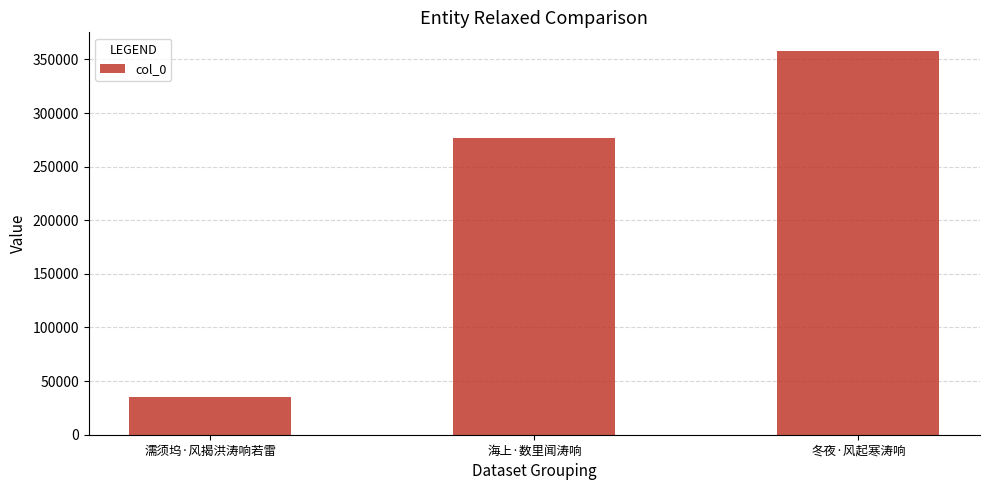

Reading left to right, what are all the values shown in this chart?

濡须坞·风揭洪涛响若雷=35587	海上·数里闻涛响=276336	冬夜·风起寒涛响=357412